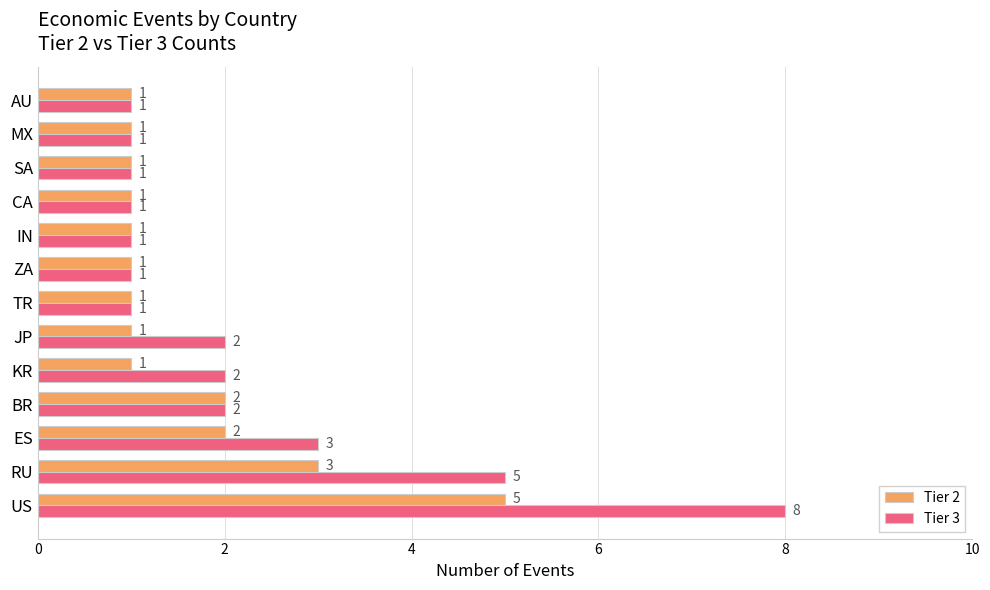

The Tier 3 series shows 2 at JP. True or false?

True